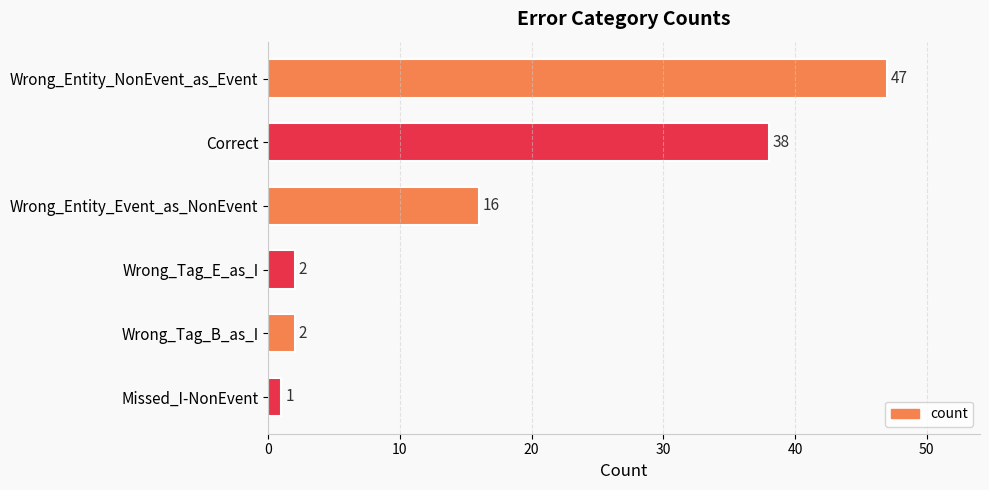

How many distinct data groups are displayed?

1